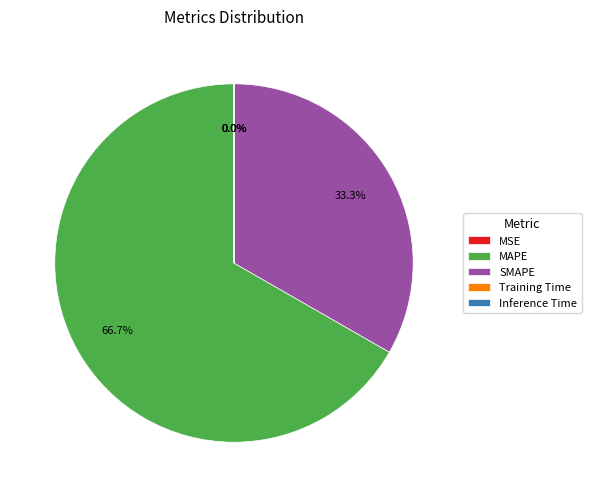

Which slice is the largest?

MAPE